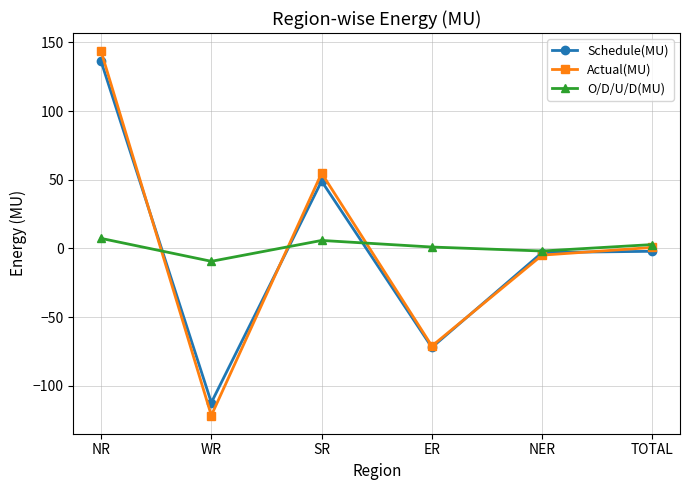

What are all the series names shown in the legend?

Schedule(MU), Actual(MU), O/D/U/D(MU)